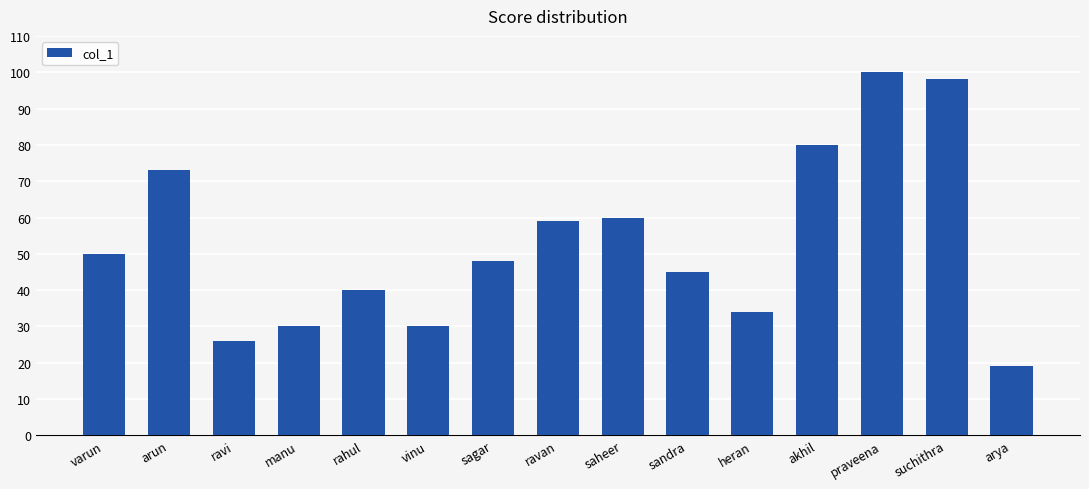

At which label is the value closest to 59?

ravan